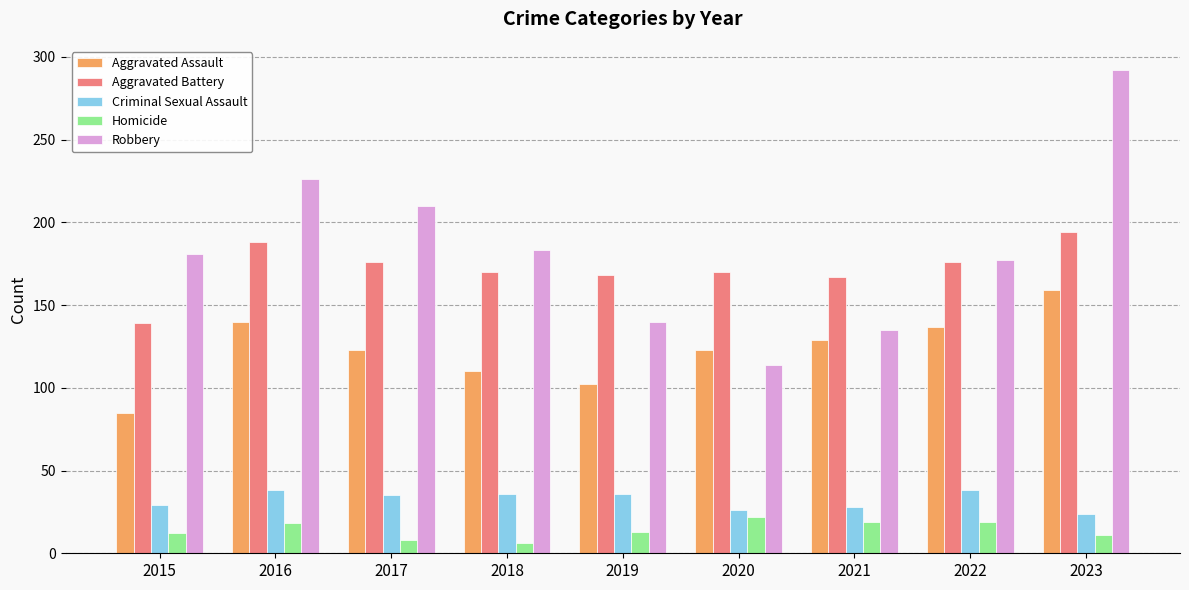

What are all the series names shown in the legend?

Aggravated Assault, Aggravated Battery, Criminal Sexual Assault, Homicide, Robbery